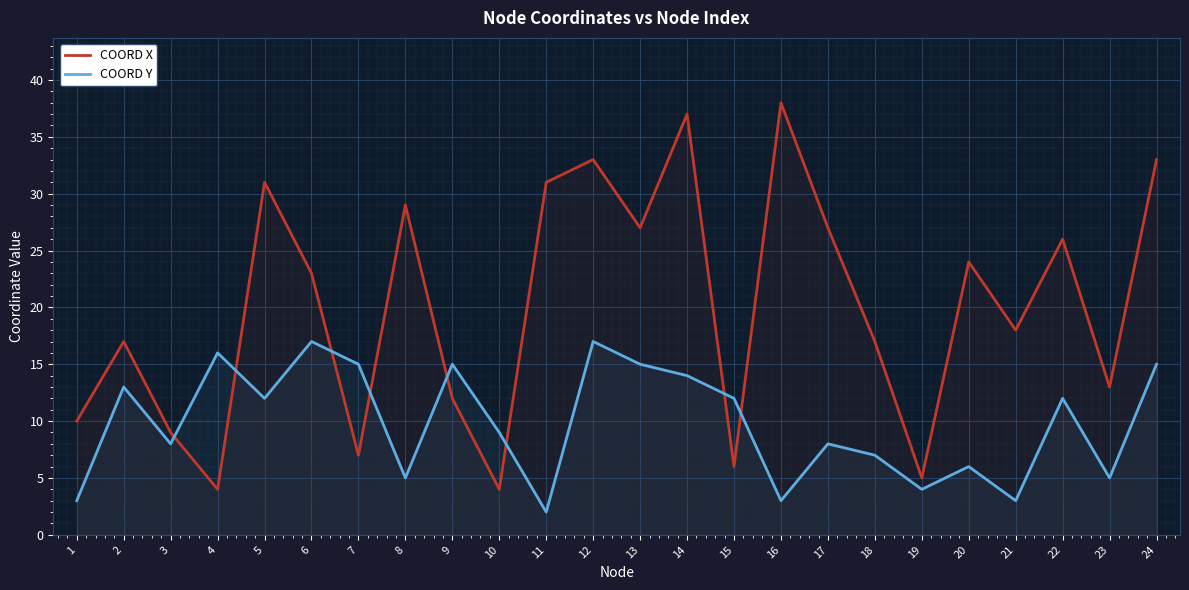

Reading left to right, list all the values displayed in this chart.

COORD X: 1=10	2=17	3=9	4=4	5=31	6=23	7=7	8=29	9=12	10=4	11=31	12=33	13=27	14=37	15=6	16=38	17=27	18=17	19=5	20=24	21=18	22=26	23=13	24=33
COORD Y: 1=3	2=13	3=8	4=16	5=12	6=17	7=15	8=5	9=15	10=9	11=2	12=17	13=15	14=14	15=12	16=3	17=8	18=7	19=4	20=6	21=3	22=12	23=5	24=15